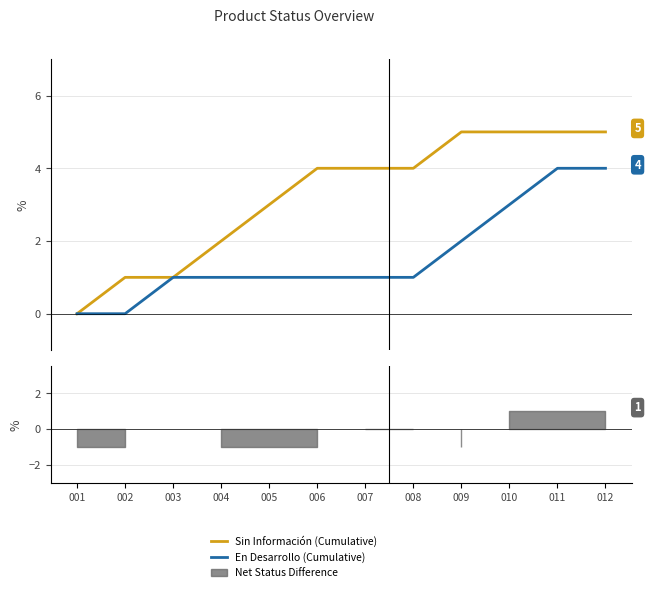

Does the chart display data point markers on the line(s)?

No